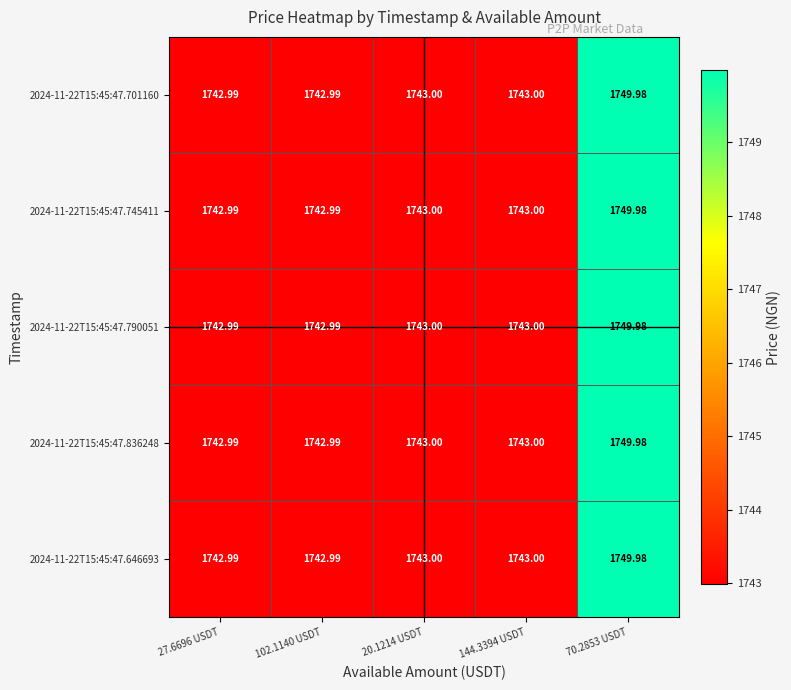

Is the value of 2024-11-22T15:45:47.836248 at 20.1214 USDT greater than the value of 2024-11-22T15:45:47.646693 at 70.2853 USDT?

No